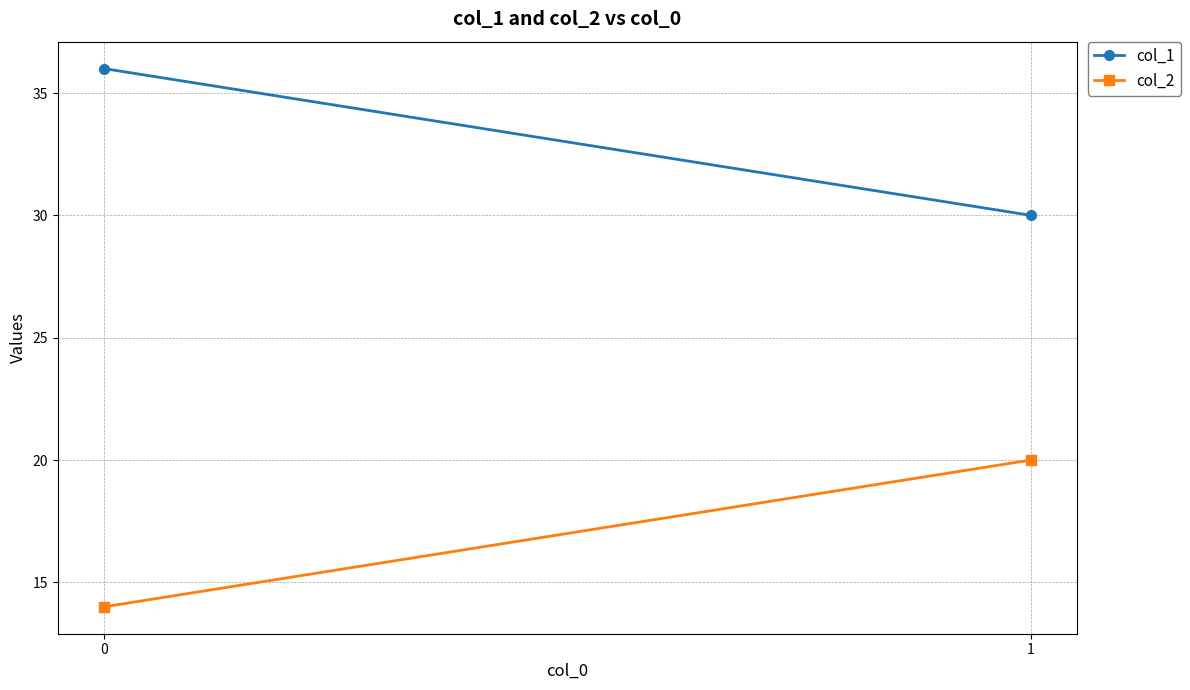

True or false: col_1 has a value of 8 at 1.

False